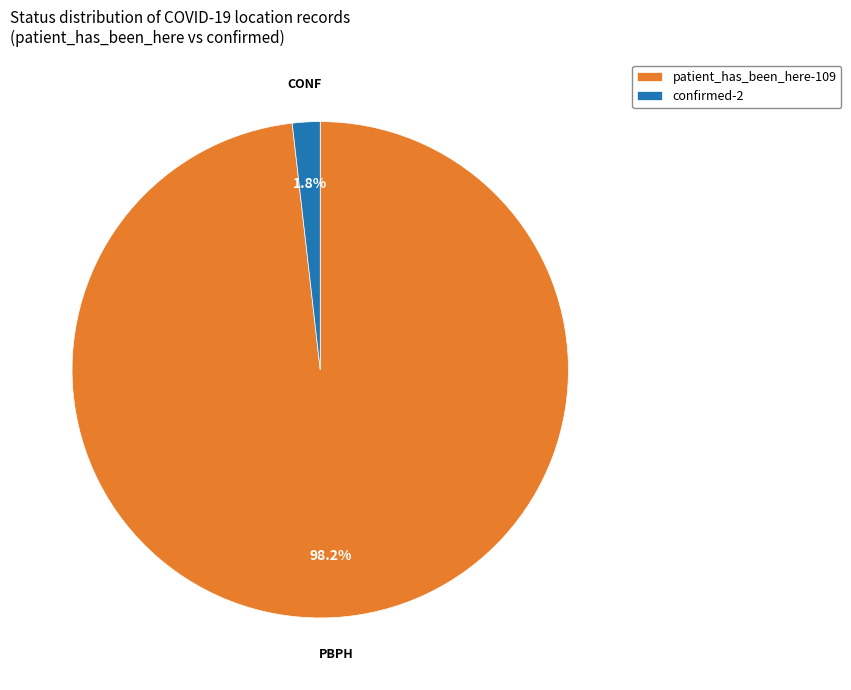

How many slices are in this pie chart?

2